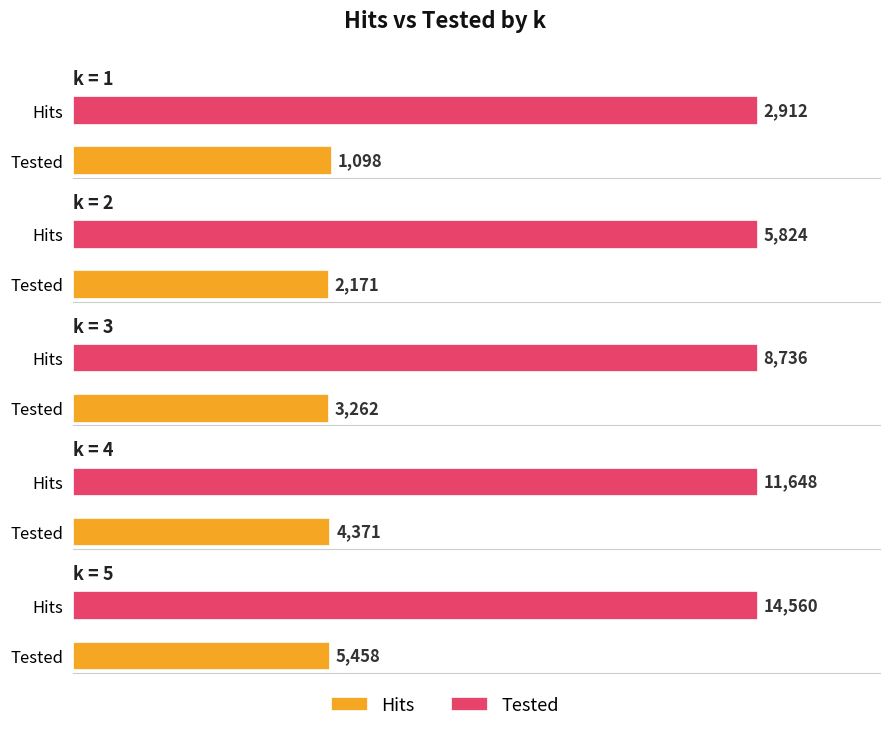

Reading right to left, what are all the values shown in this chart?

Hits: 5=5458	4=4371	3=3262	2=2171	1=1098
Tested: 5=14560	4=11648	3=8736	2=5824	1=2912